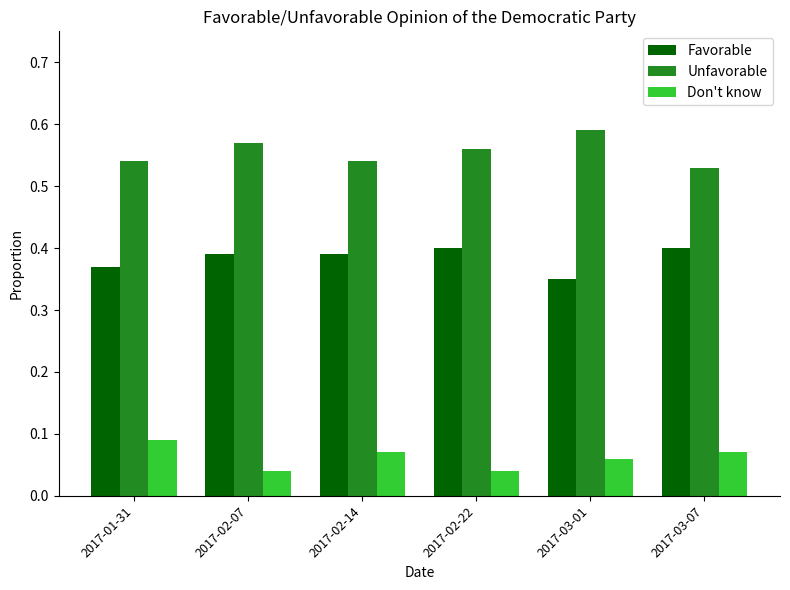

Which category has the lowest value in the Favorable series?

2017-03-01